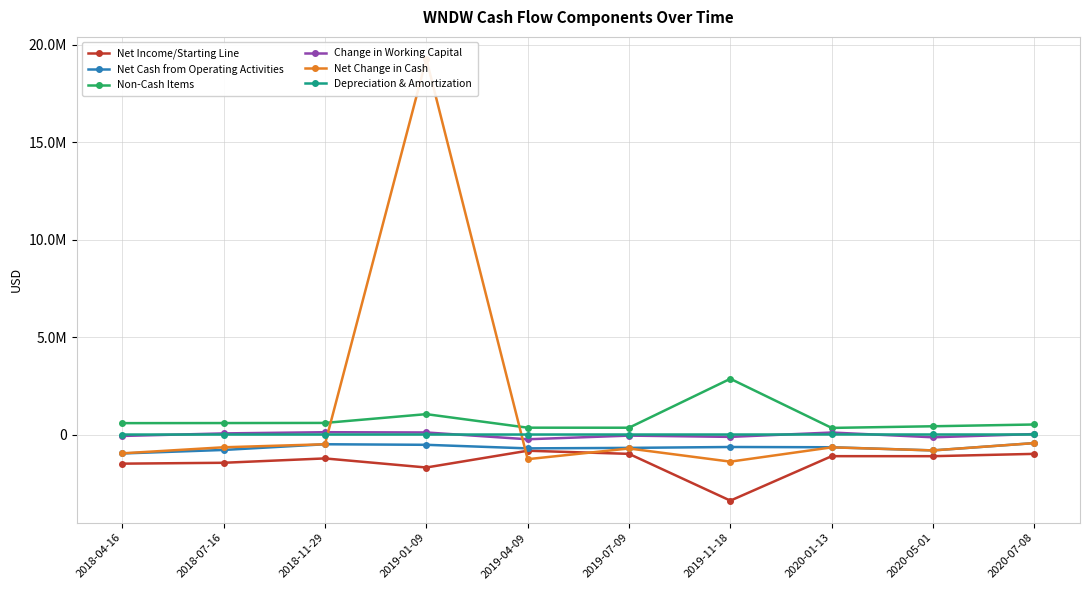

What is the difference between the highest and lowest values at 2020-01-13?

1448542